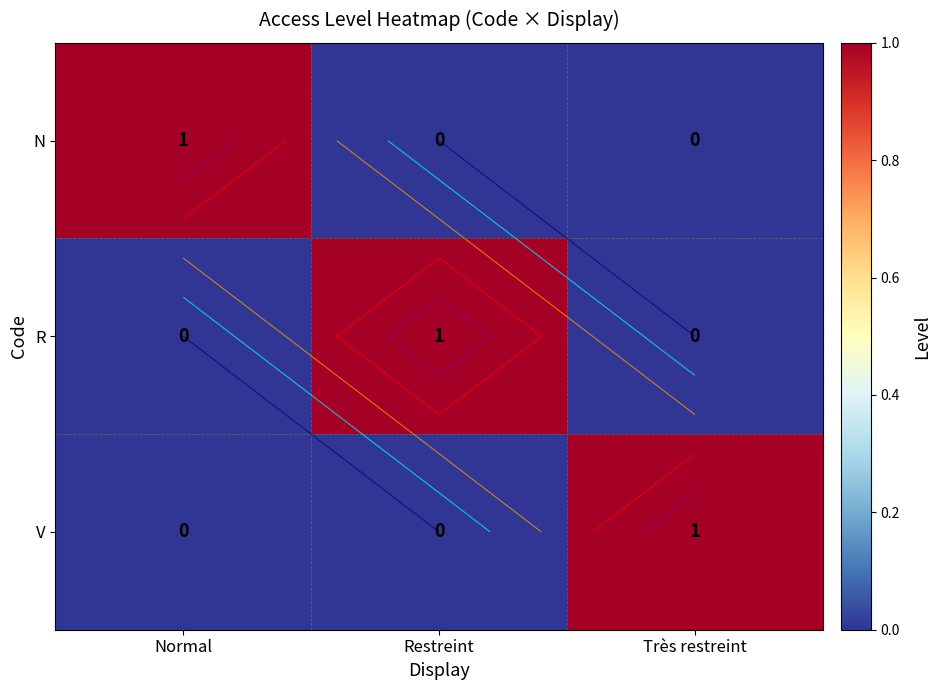

Rank the categories by R value from lowest to highest.

Normal, Très restreint, Restreint